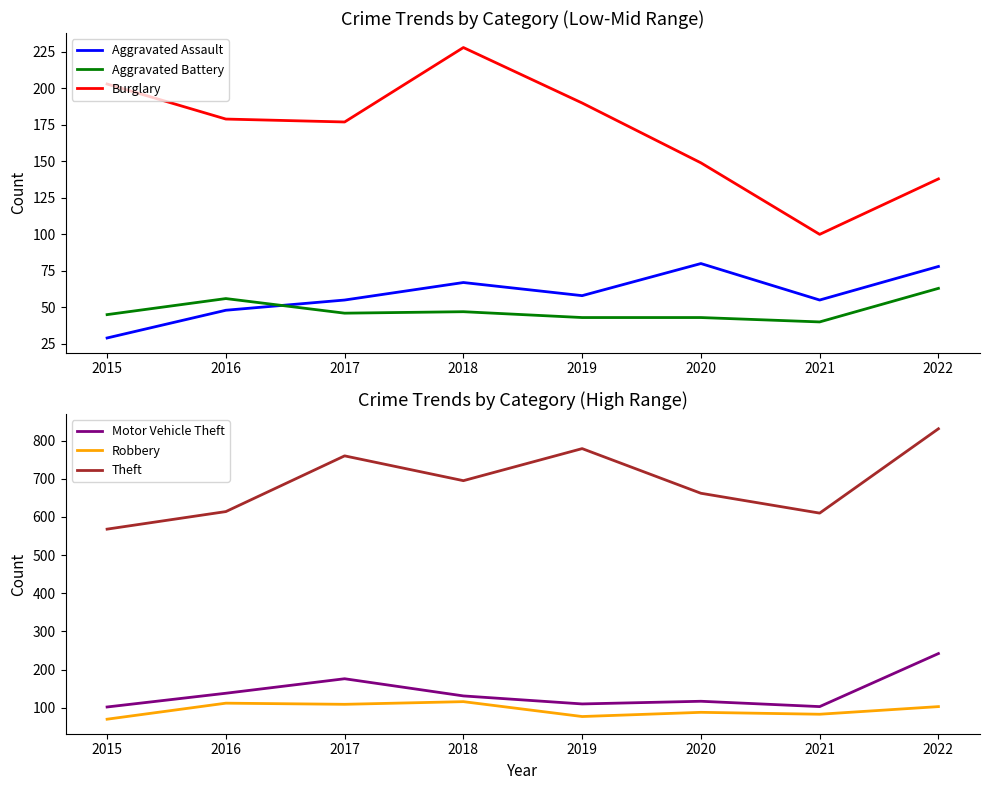

Count the number of categories in the chart.

8